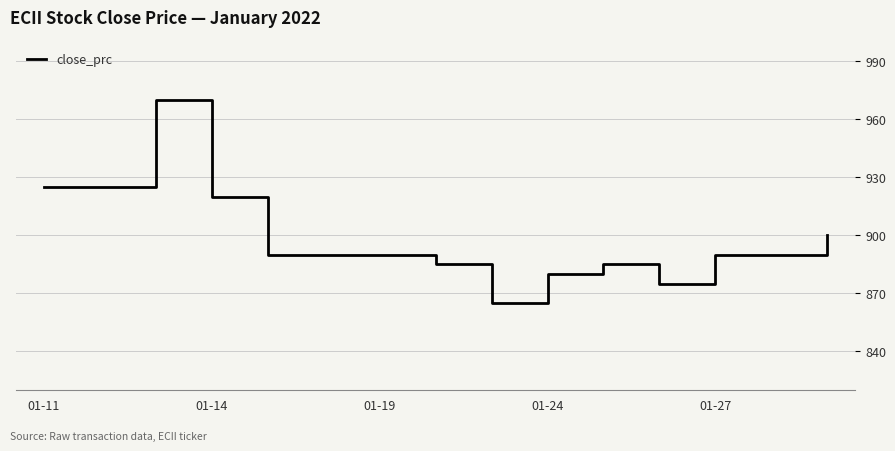

Count the number of data series in this chart.

1